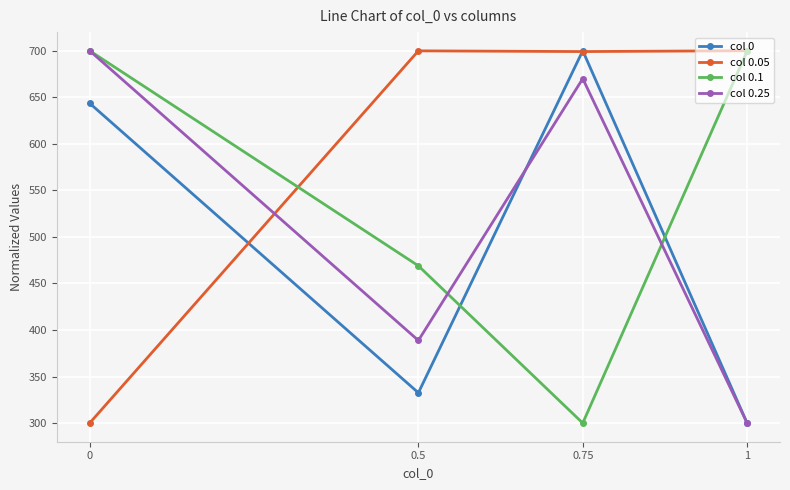

What is the total value across all series at 0.5?

1890.1